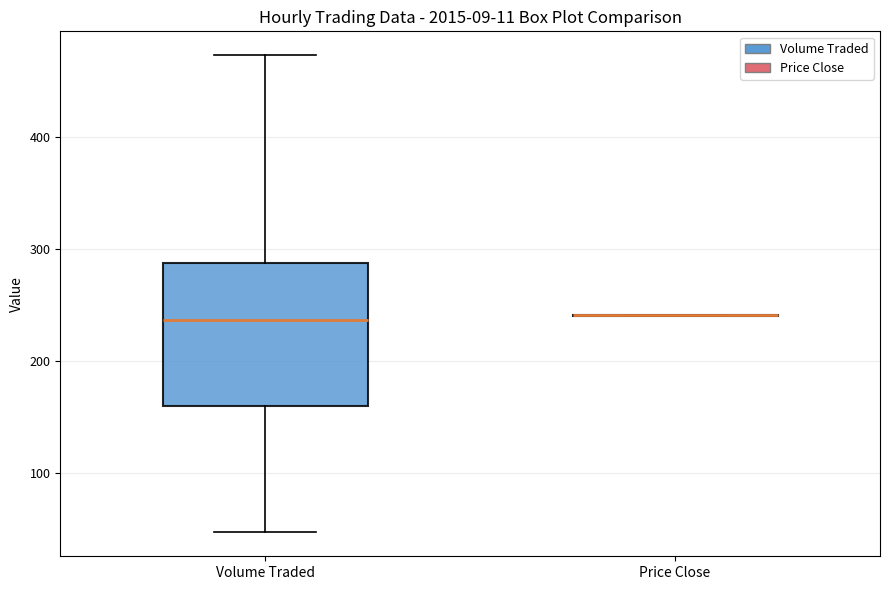

Where is the upper edge of the box for Volume Traded on the y-axis? The values are not printed on the chart, so give them approximately, as read against the axis.

290